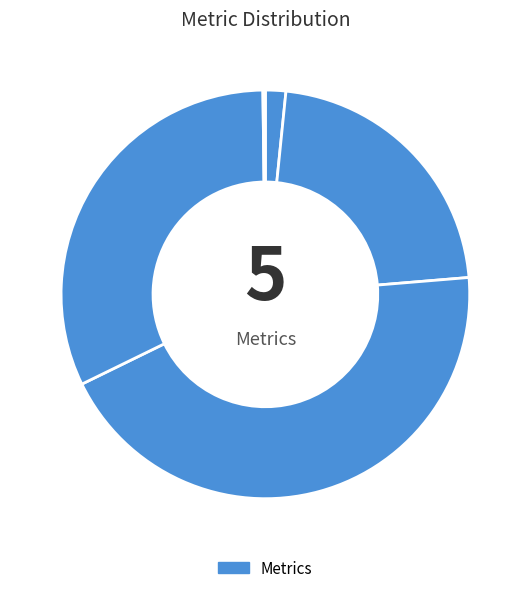

To the nearest percent, what is the difference between the largest and smallest slice percentages?

44%